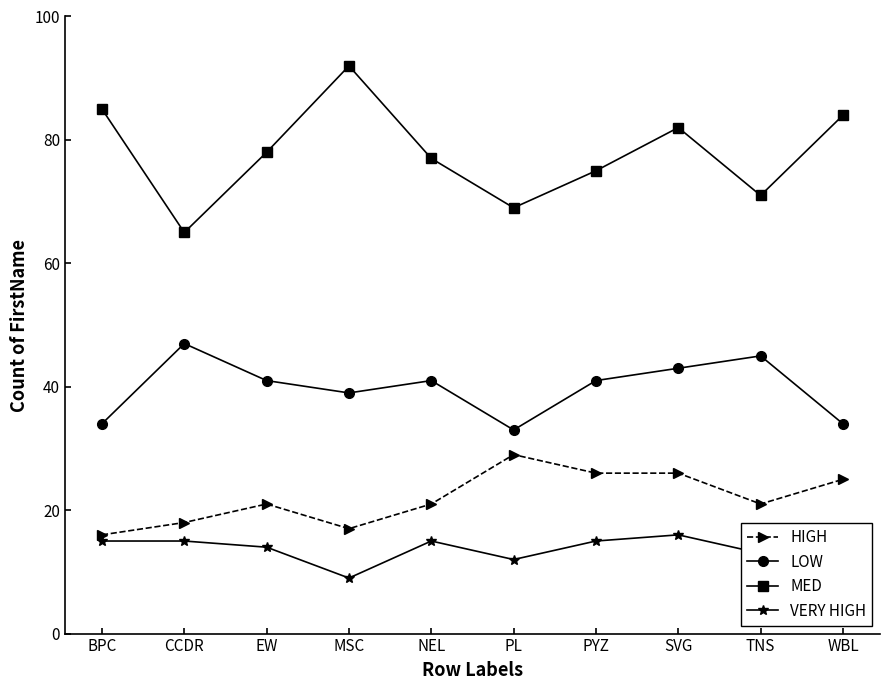

Which series has the largest total across all categories?

MED